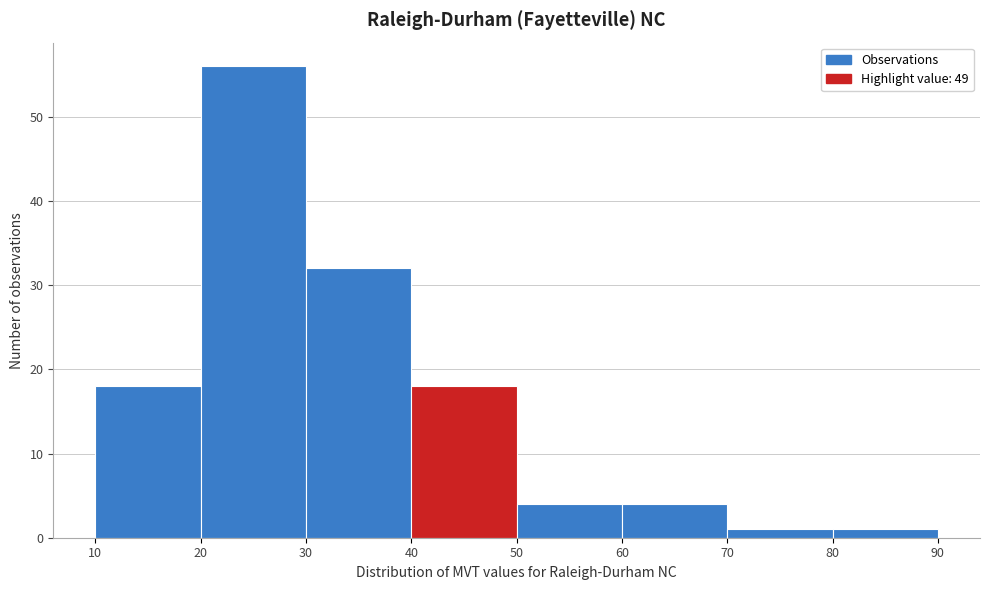

Reading left to right, transcribe this chart: for each bar, give the range it covers on the x-axis and its height. The values are not printed on the chart, so give them approximately, as read against the axis.

10 to 20: 18
20 to 30: 56
30 to 40: 32
40 to 50: 18
50 to 60: 4
60 to 70: 4
70 to 80: 1
80 to 90: 1